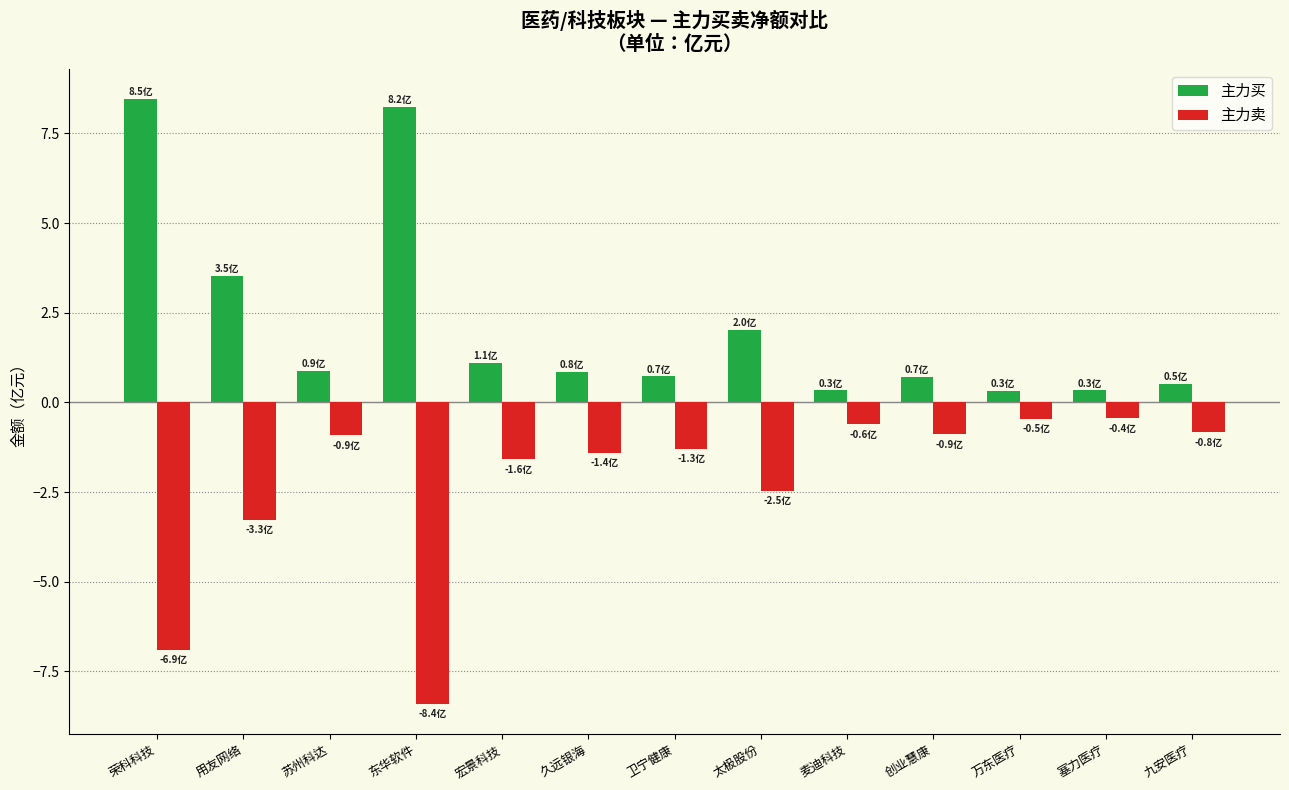

What is the sum of the 主力买 values at 苏州科达 and 麦迪科技?

1.2